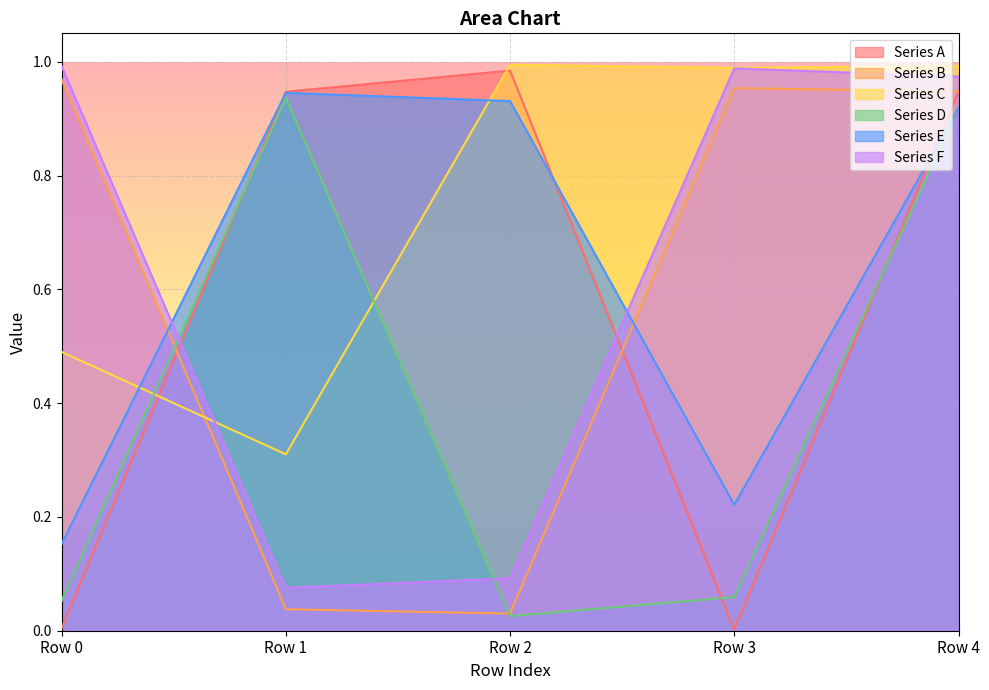

What are all the series names shown in the legend?

Series A, Series B, Series C, Series D, Series E, Series F